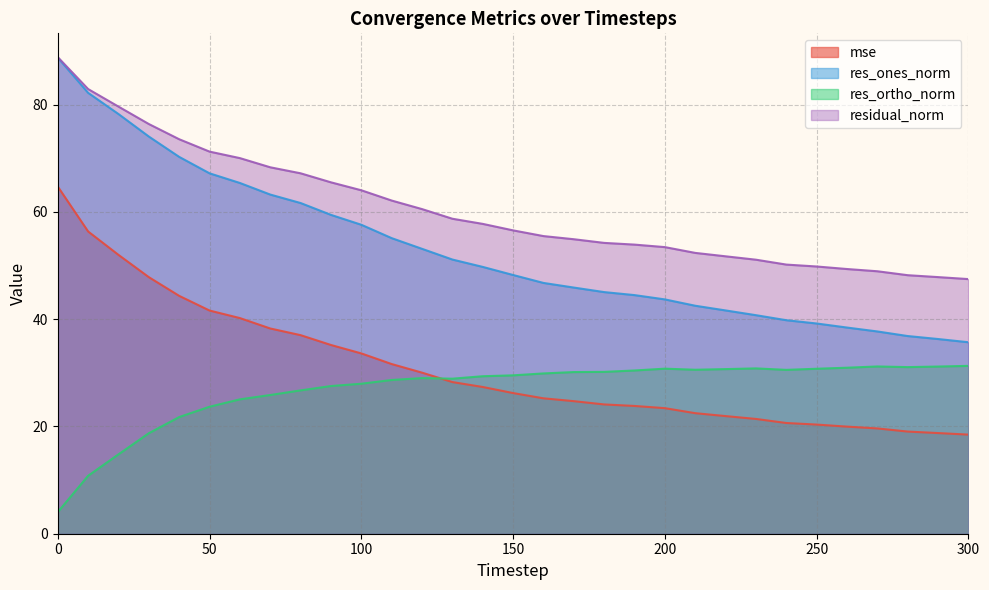

How many lines are shown in the chart?

4